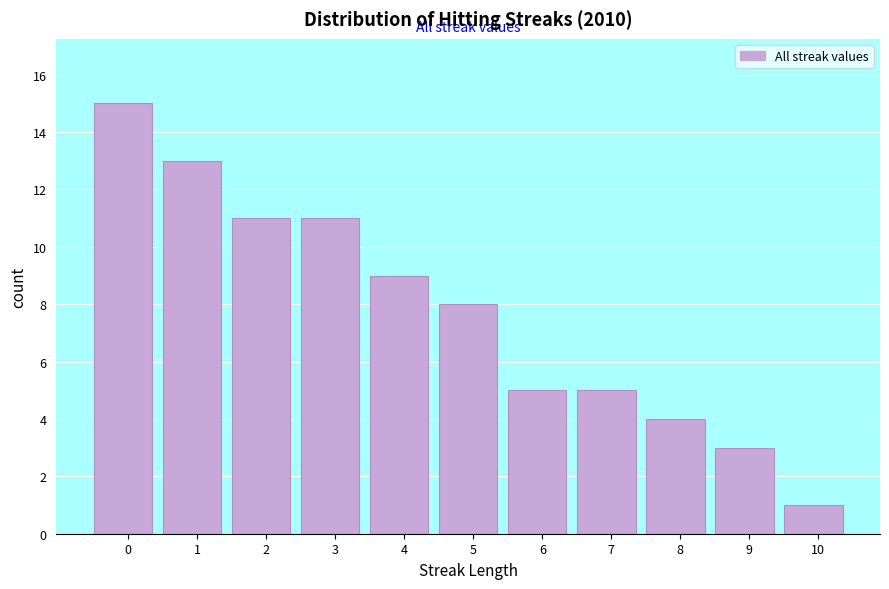

Reading left to right, extract all data points from this chart.

0=15	1=13	2=11	3=11	4=9	5=8	6=5	7=5	8=4	9=3	10=1